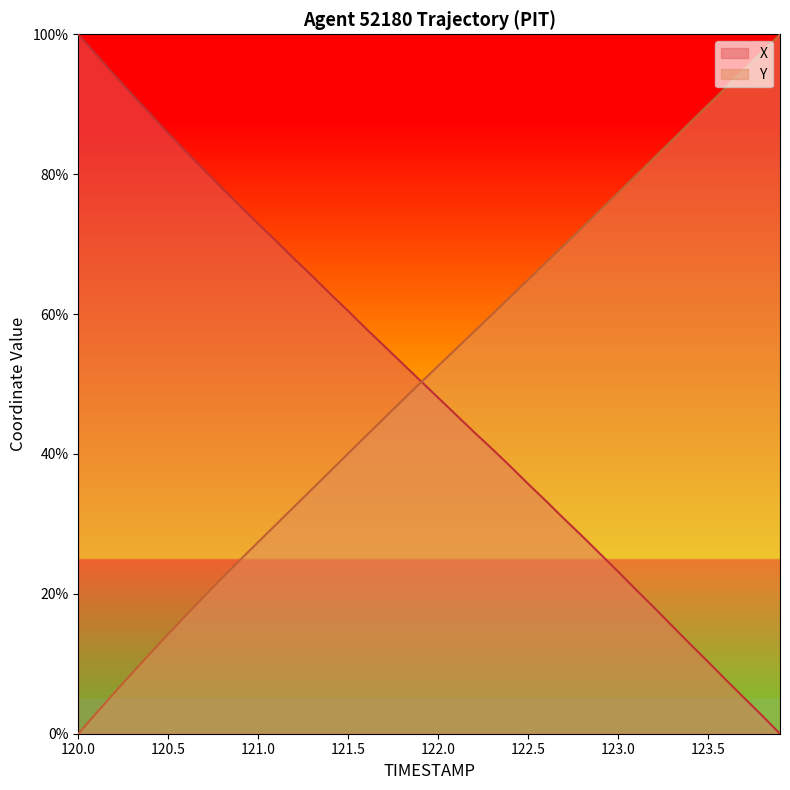

List the series in order of their peak value, lowest first.

X, Y